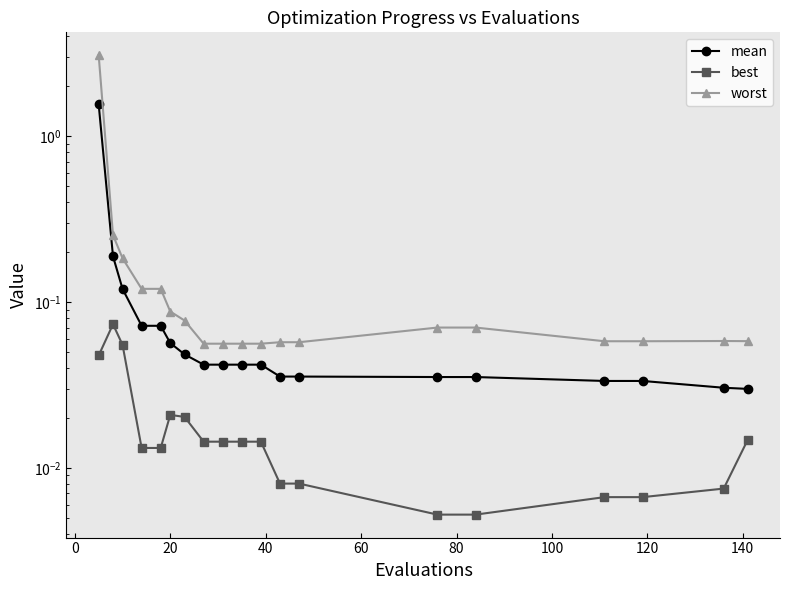

True or false: worst and mean intersect in this chart.

False